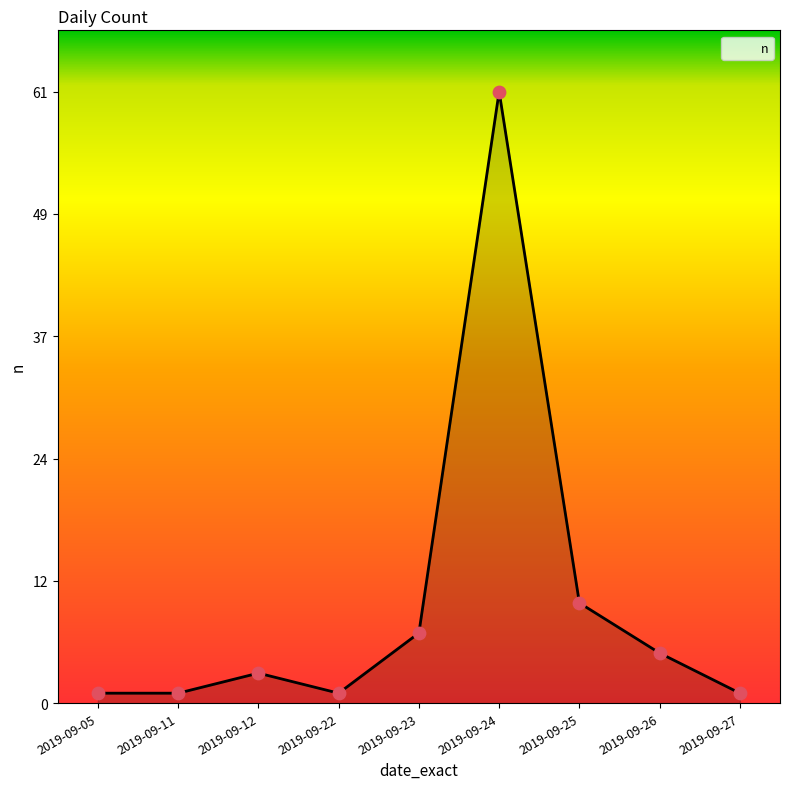

Between 2019-09-25 and 2019-09-24, which is larger?

2019-09-24